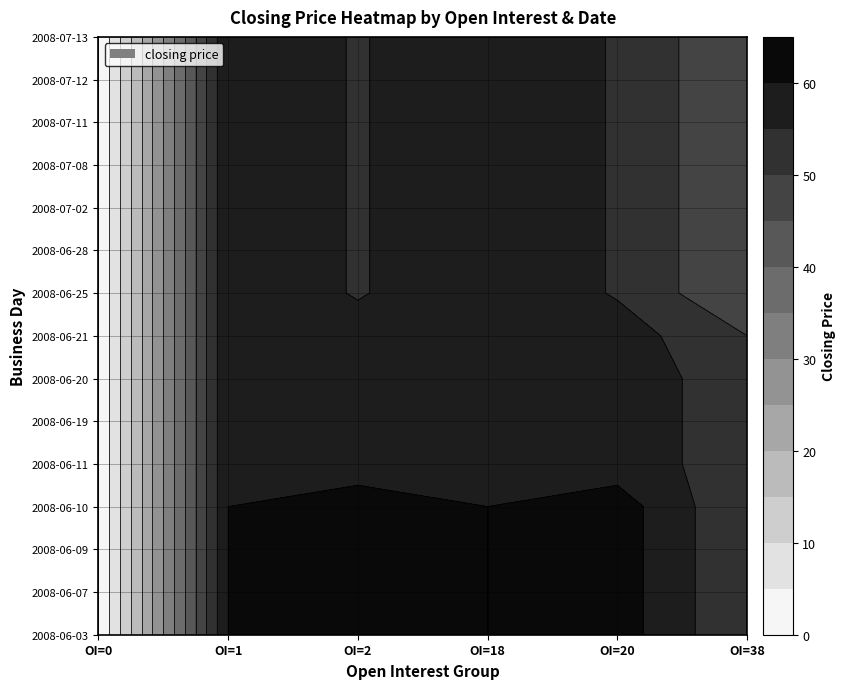

The 1 series shows 17.2 at 10. True or false?

False